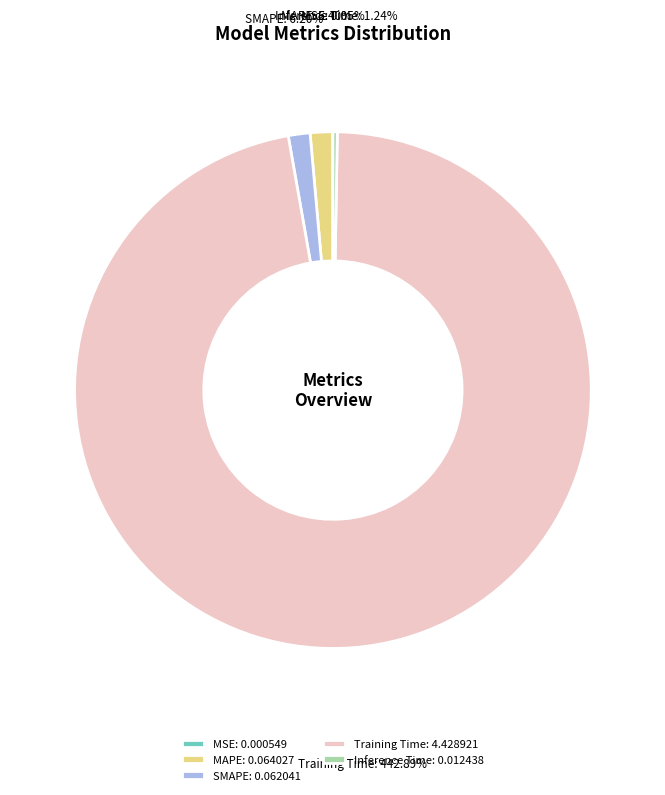

Which slice represents more than half of the pie?

Training Time